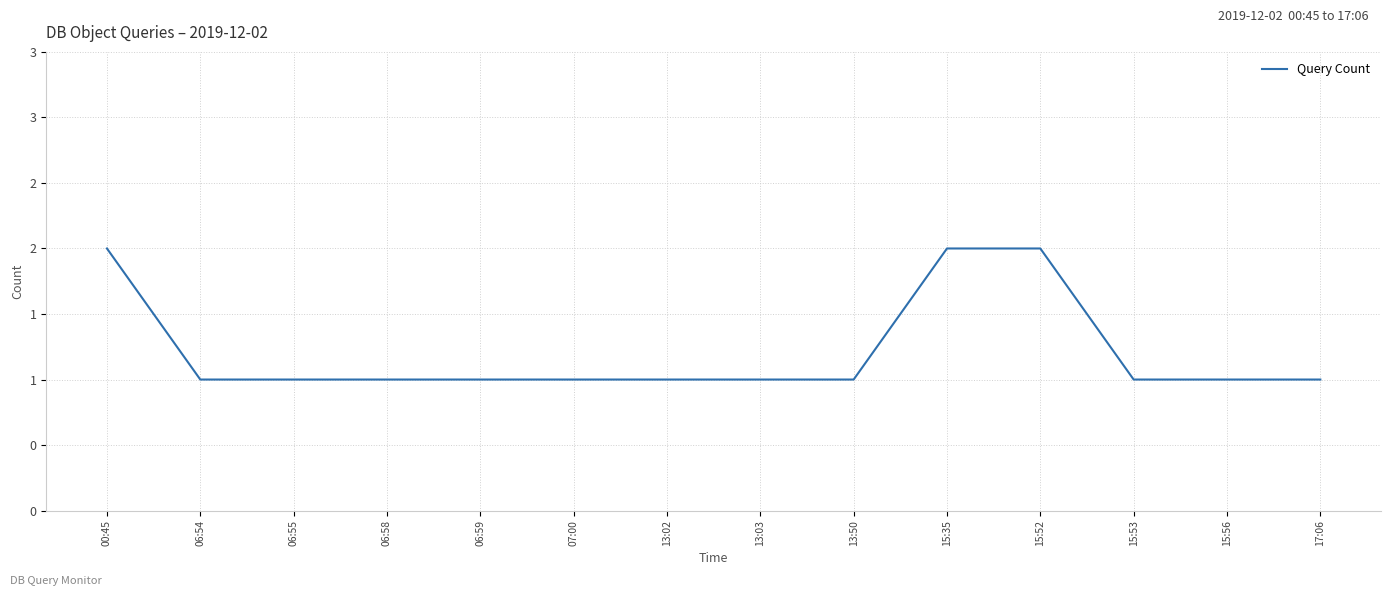

What is the maximum value shown in the chart?

2